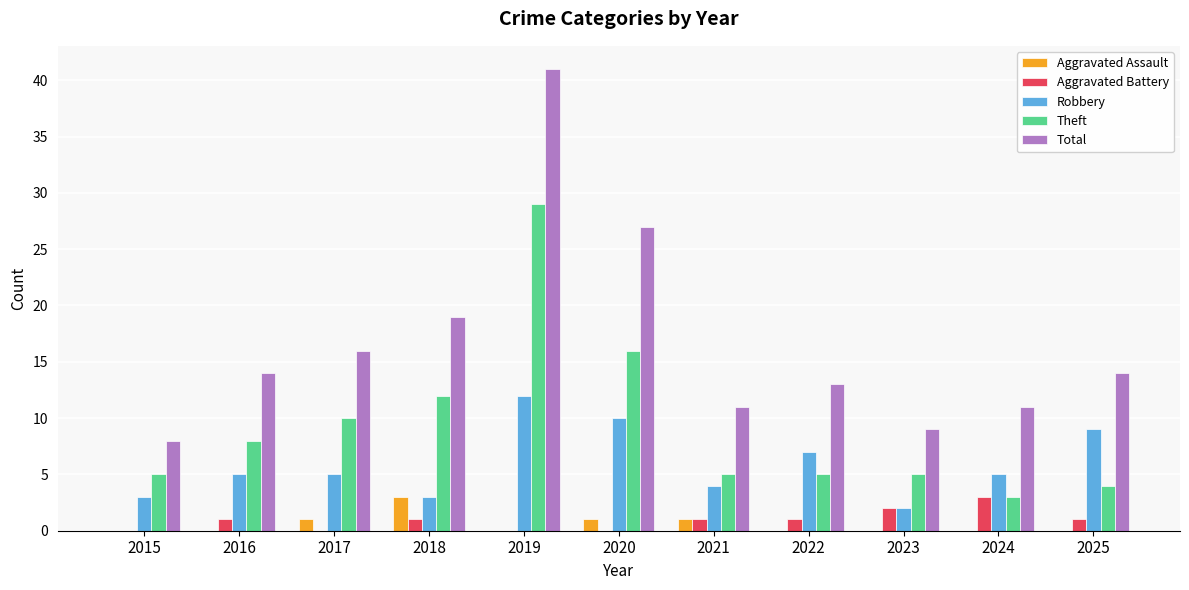

What is the sum of all Aggravated Battery values?

10